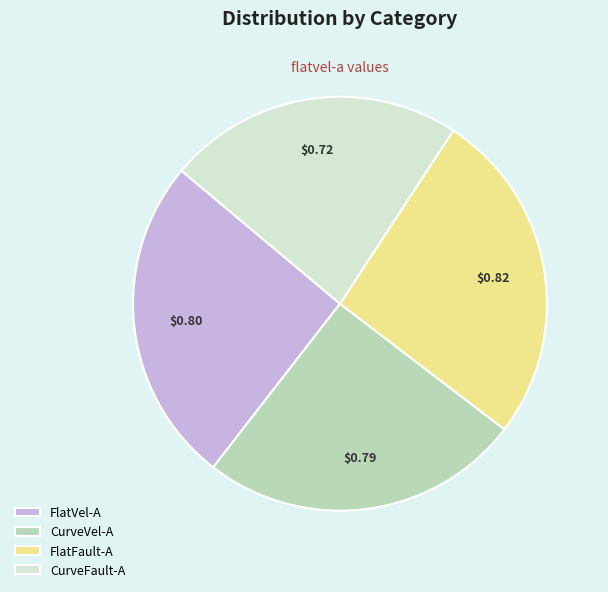

Which category has the smallest portion of the pie?

CurveFault-A